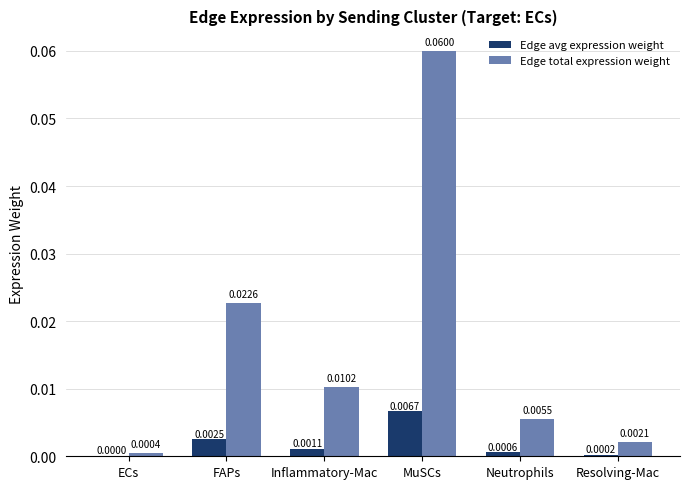

Which series changed the most between MuSCs and Neutrophils?

Edge total expression weight